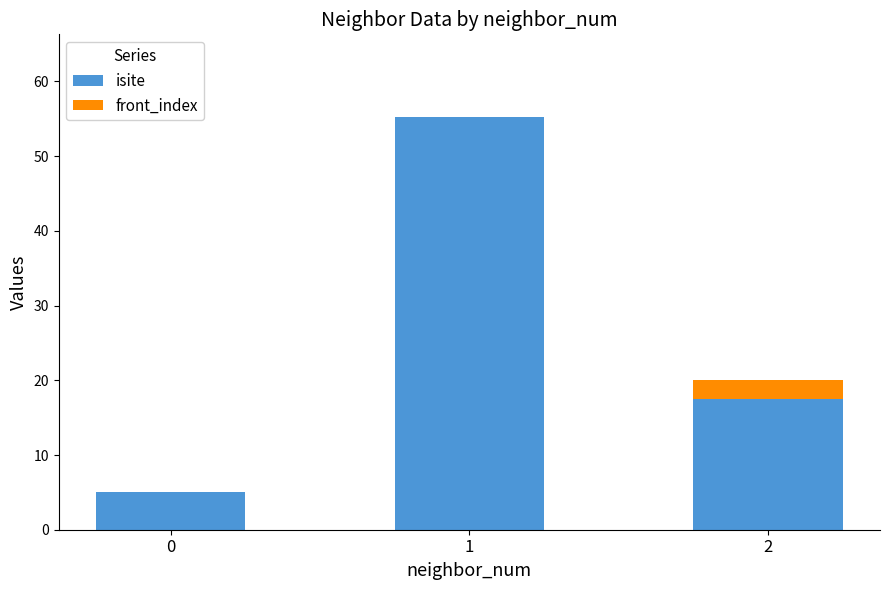

Does the chart contain stacked bars?

Yes